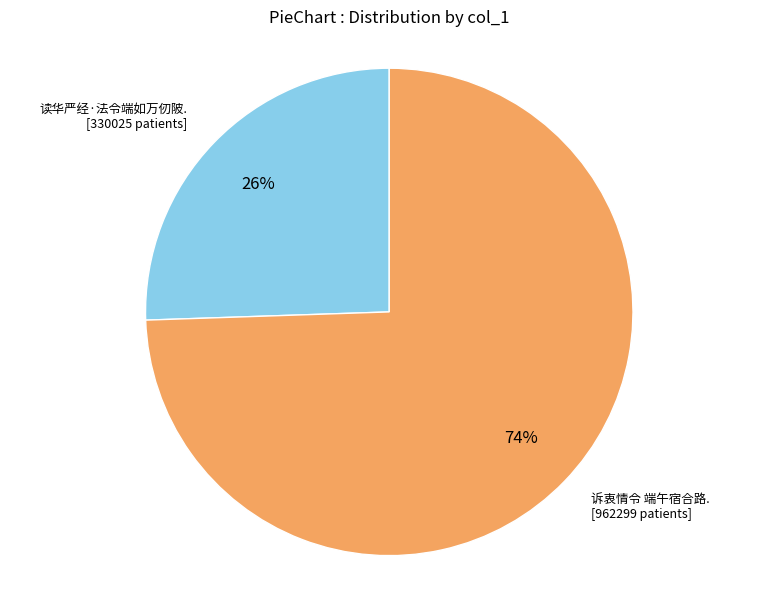

Is there a majority slice in this chart?

Yes